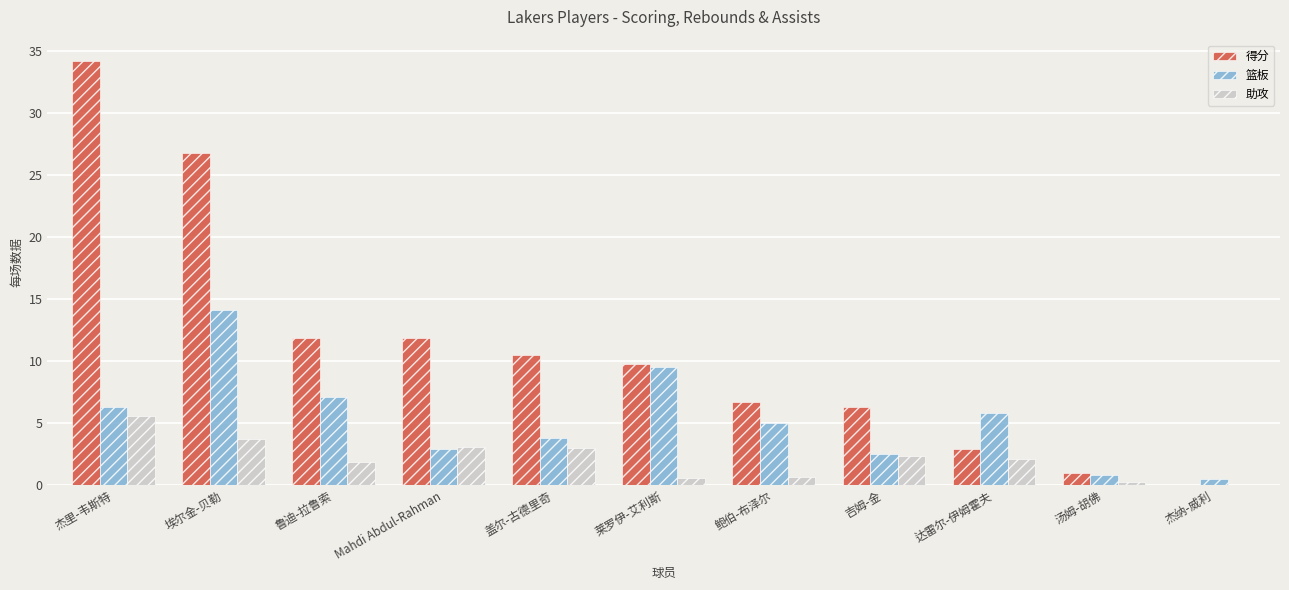

Between 埃尔金-贝勒 and 吉姆-金, which series saw the biggest shift?

得分